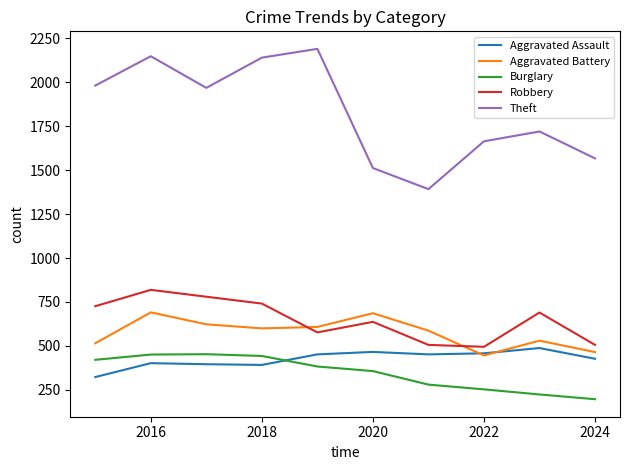

After their last crossing, which series has the higher values: Aggravated Assault or Burglary?

Aggravated Assault